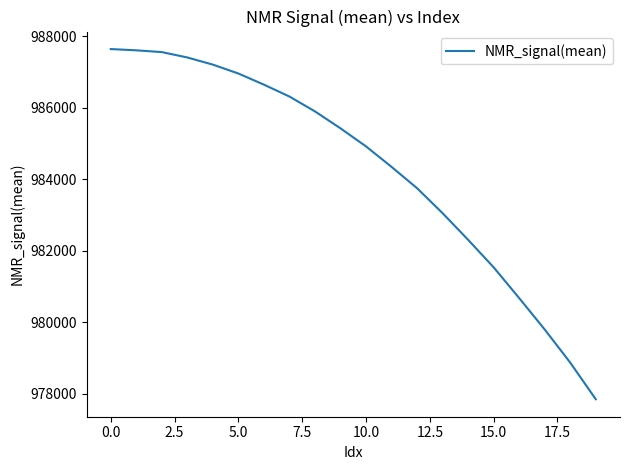

What is the smallest value displayed?

977852.9